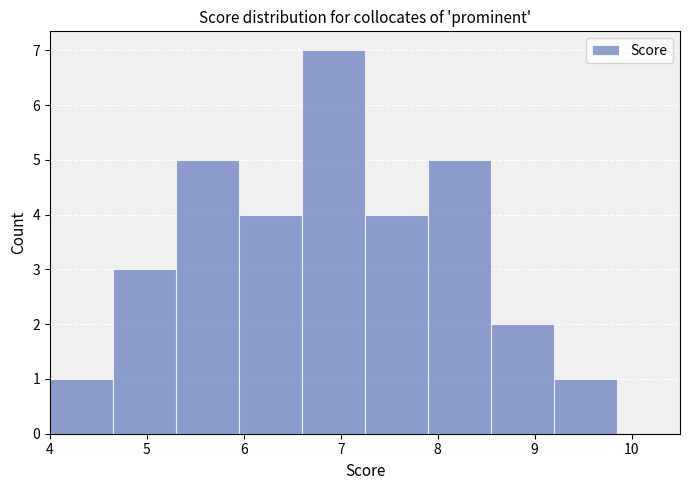

Reading left to right, list every bar in this chart as the range it spans on the x-axis followed by its height. Neither the bar edges nor the heights are printed on the chart, so give them approximately, as read against the axes.

4.00 to 4.65: 1
4.65 to 5.30: 3
5.30 to 5.95: 5
5.95 to 6.60: 4
6.60 to 7.25: 7
7.25 to 7.90: 4
7.90 to 8.55: 5
8.55 to 9.20: 2
9.20 to 9.85: 1
9.85 to 10.50: 0